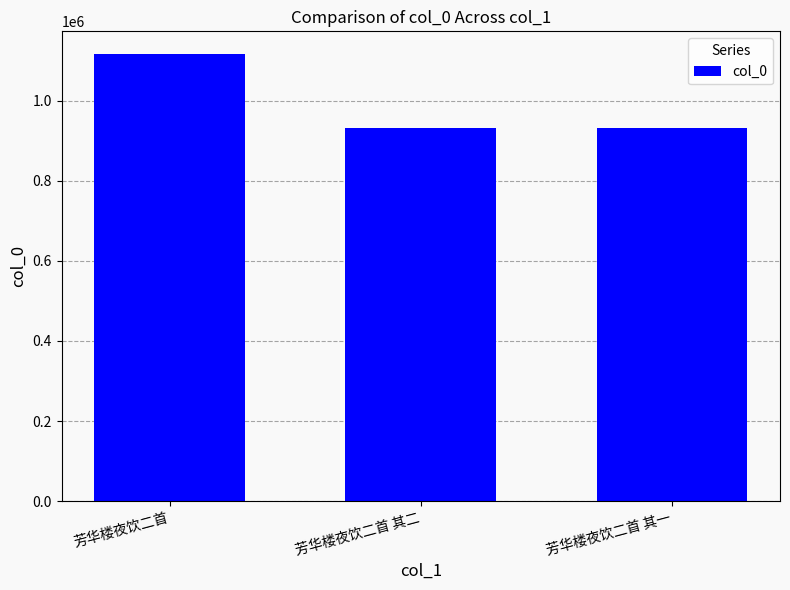

What is the label of the 2nd bar from the right?

芳华楼夜饮二首 其二